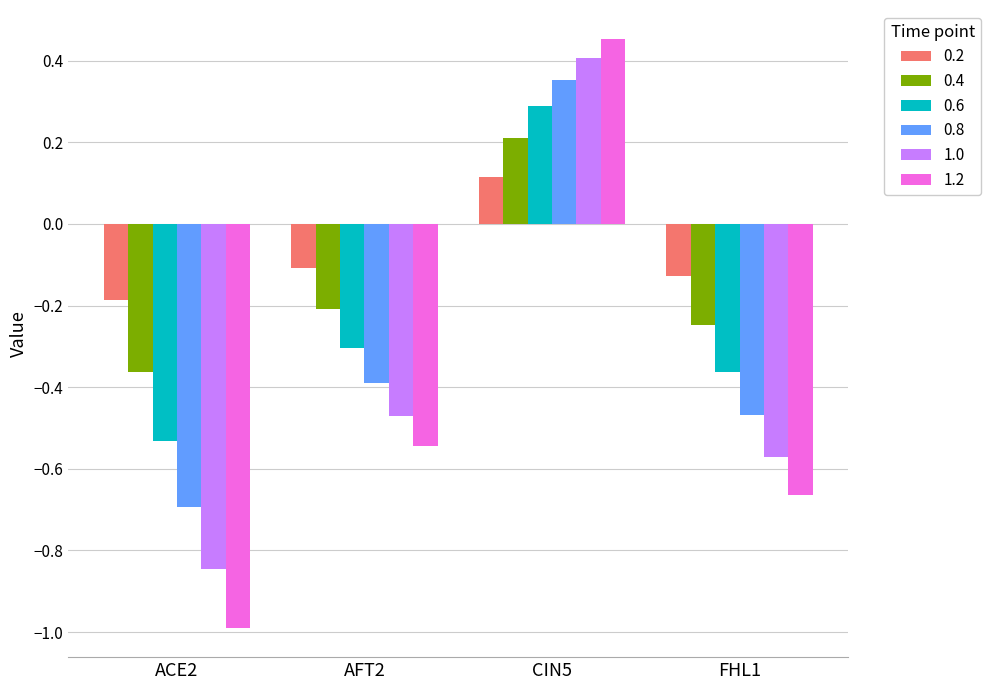

Does the chart contain stacked bars?

No